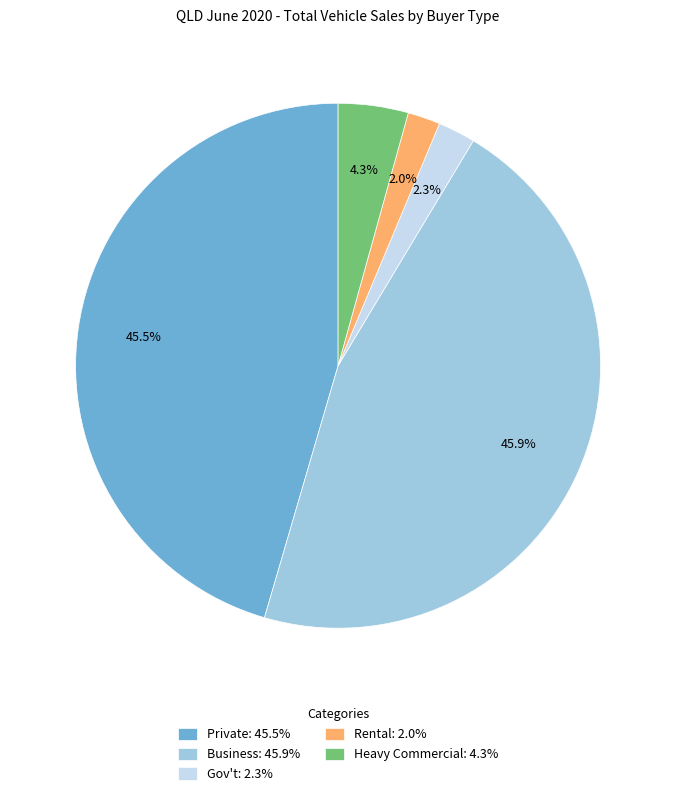

Does any single category account for the majority?

No